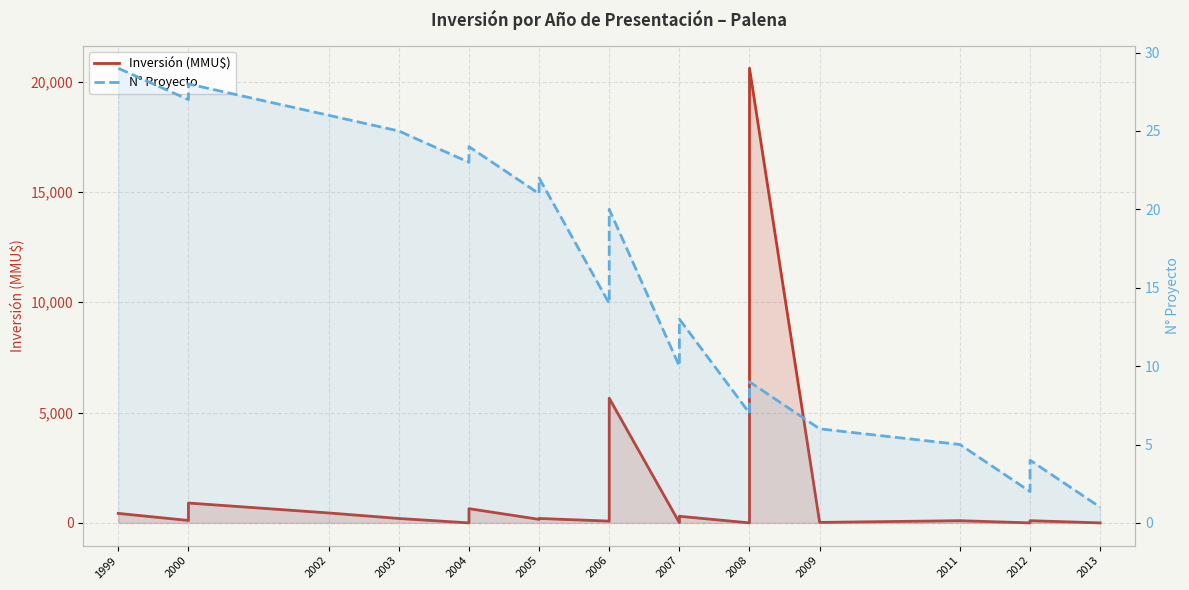

Rank the series by their average value, from highest to lowest.

Inversión (MMU$), N° Proyecto